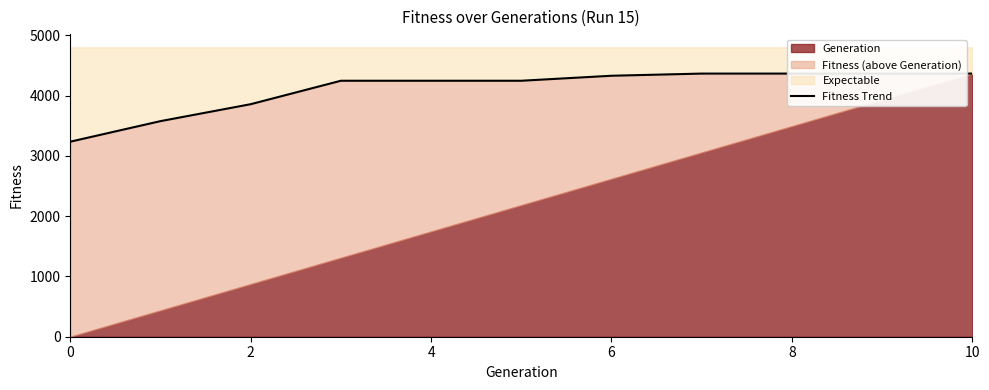

How many data points are less than 4247?

3